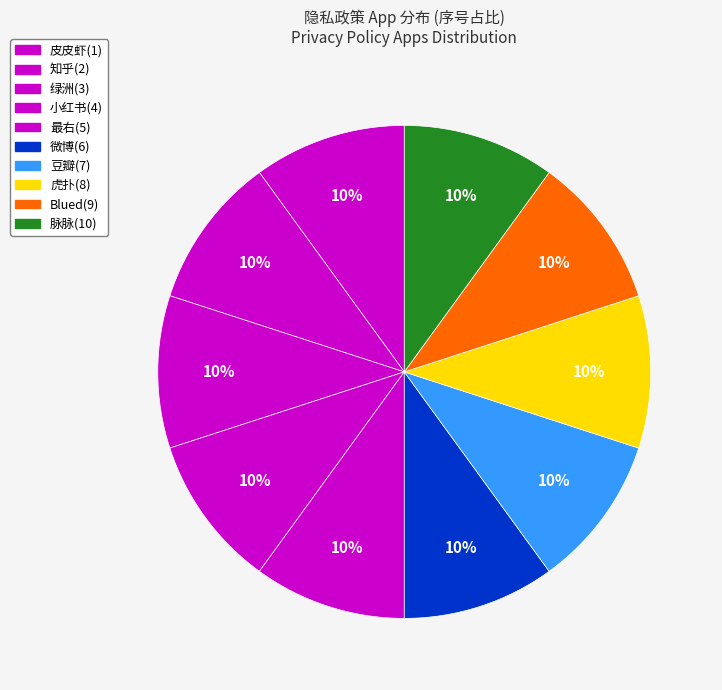

Which has a higher value, 知乎 or 脉脉?

脉脉